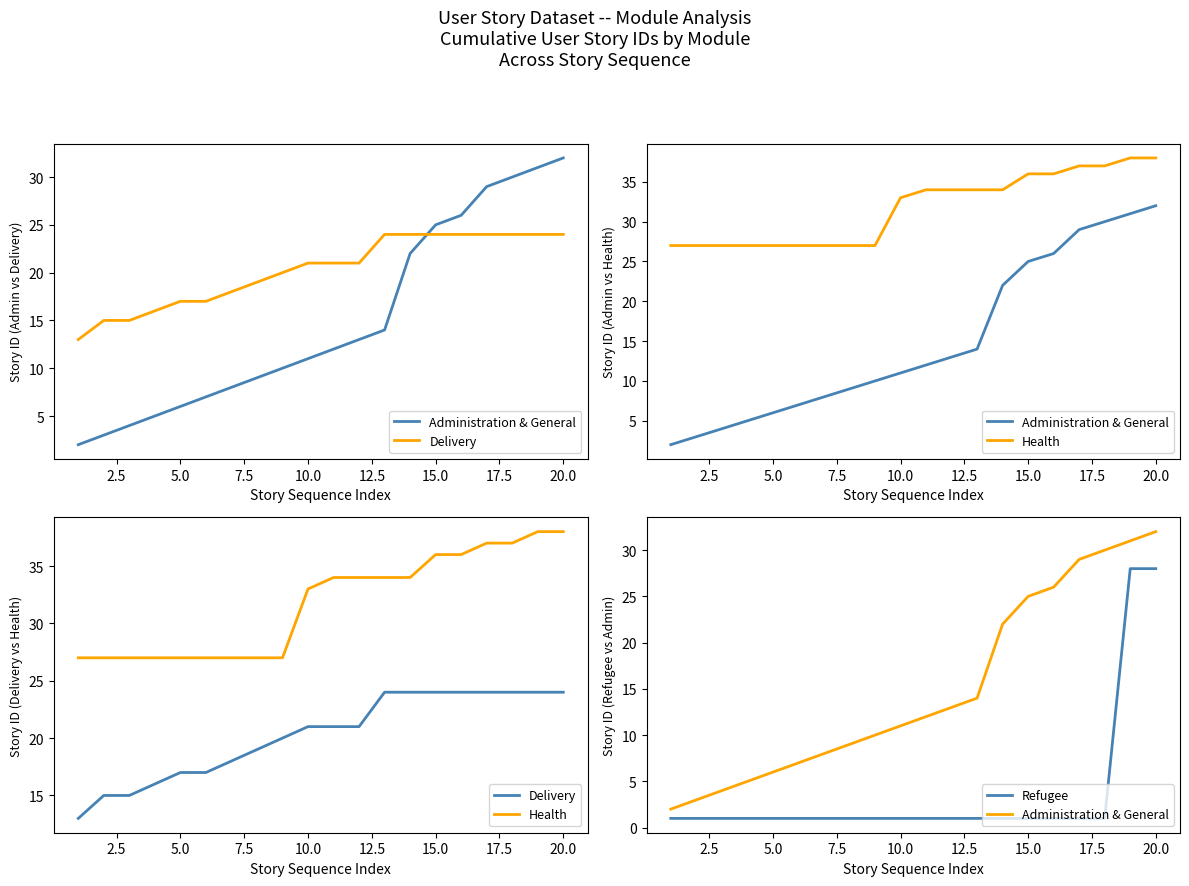

True or false: Administration & General and Refugee intersect in this chart.

False